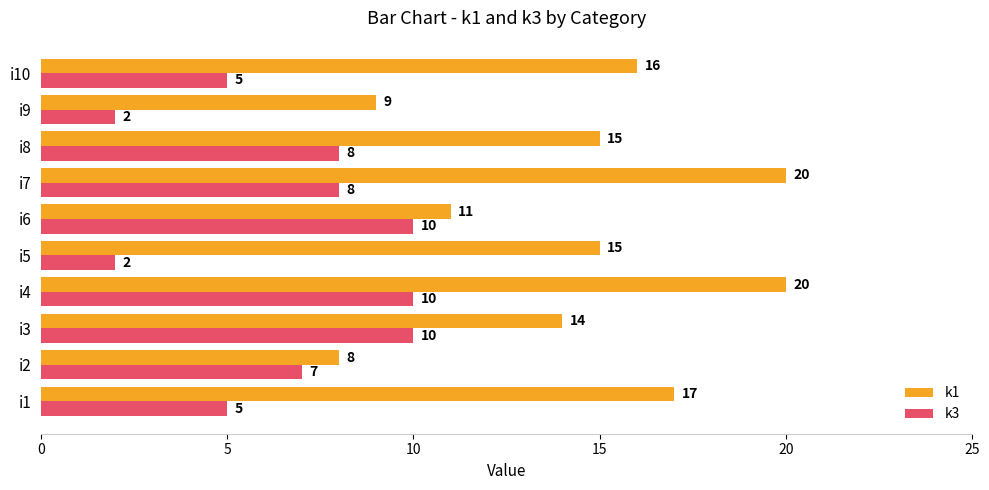

What is the minimum value shown in the chart?

2